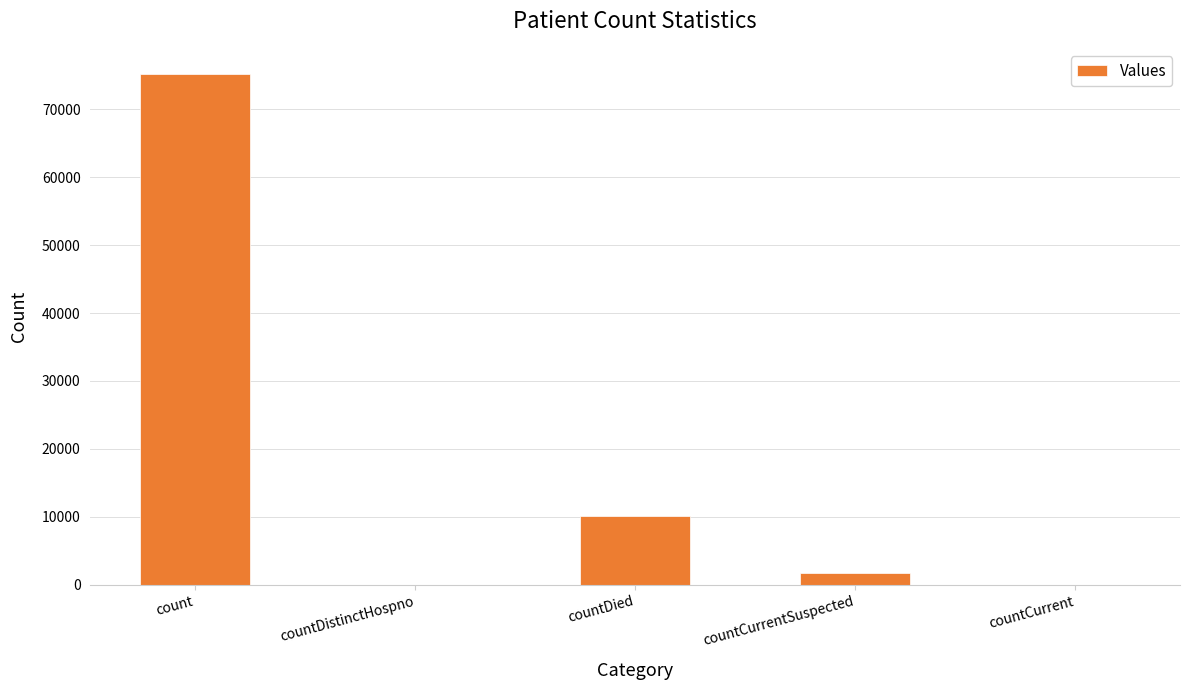

True or false: the data shows 13518 at countDied.

False